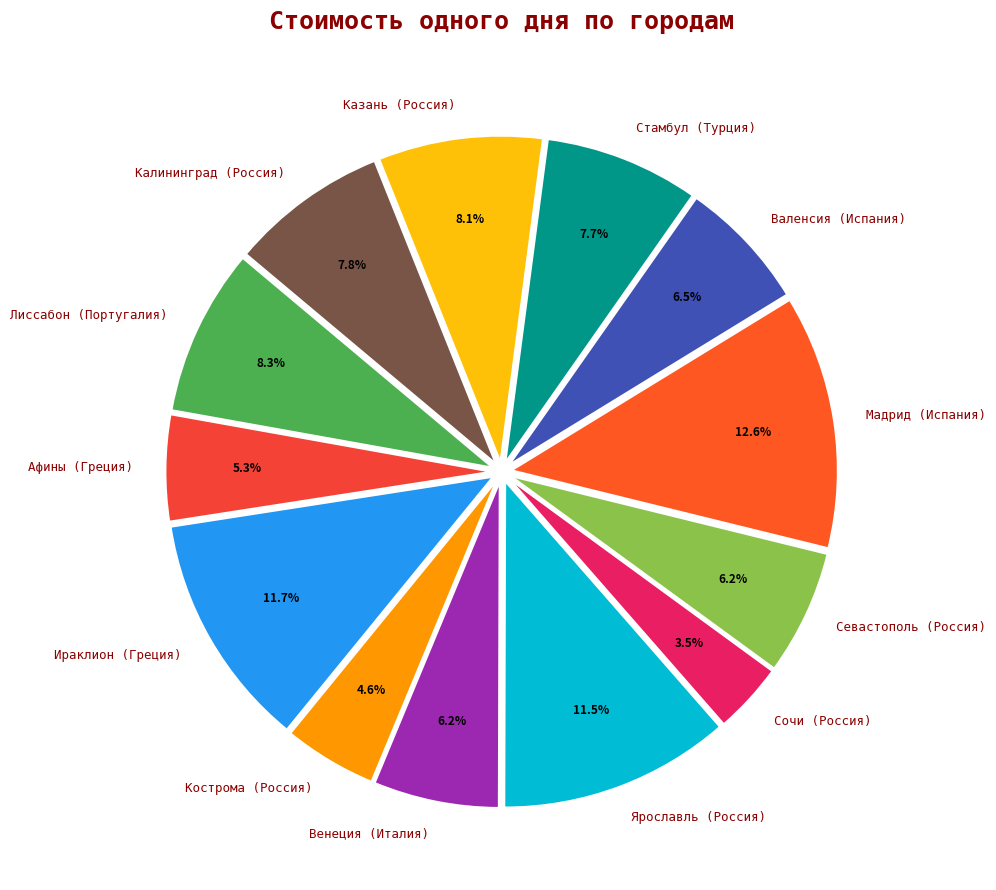

Is there a majority slice in this chart?

No